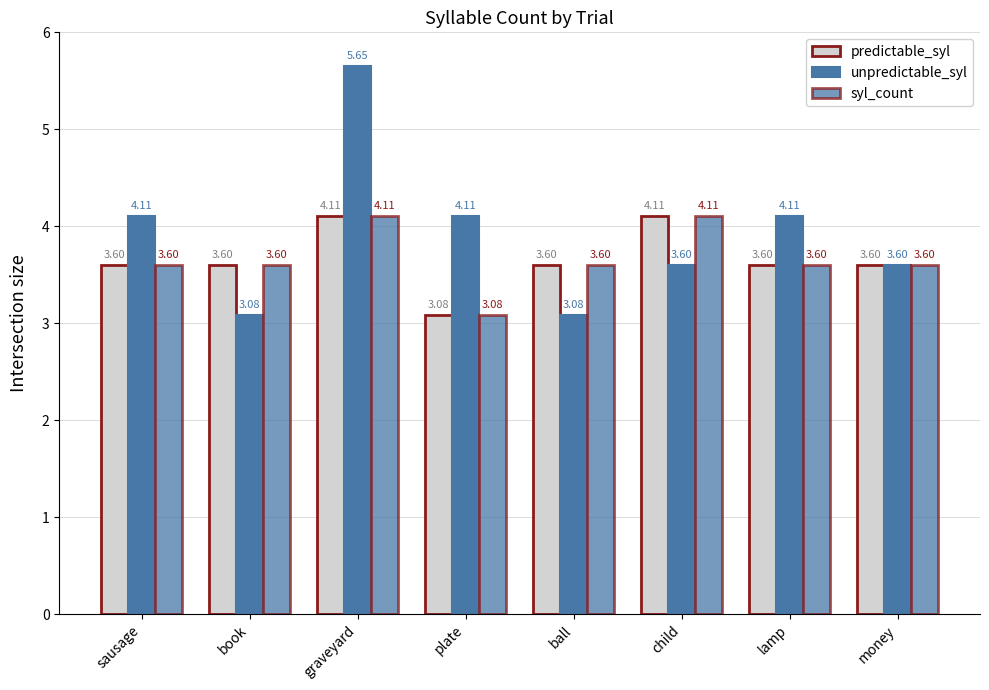

What is the label of the 3rd bar from the left?

graveyard